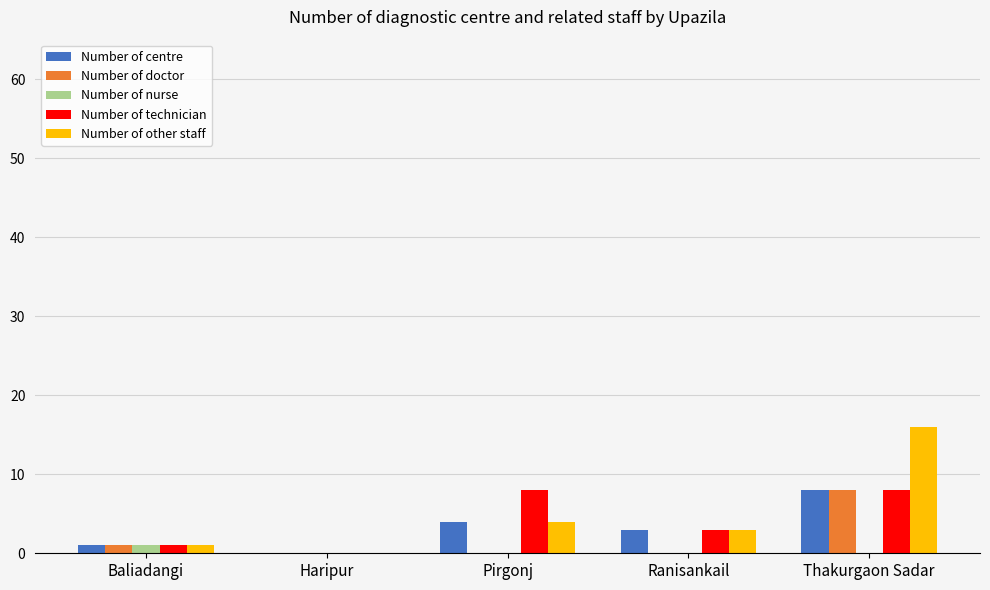

Is it true that Number of technician equals 1 at Ranisankail?

False